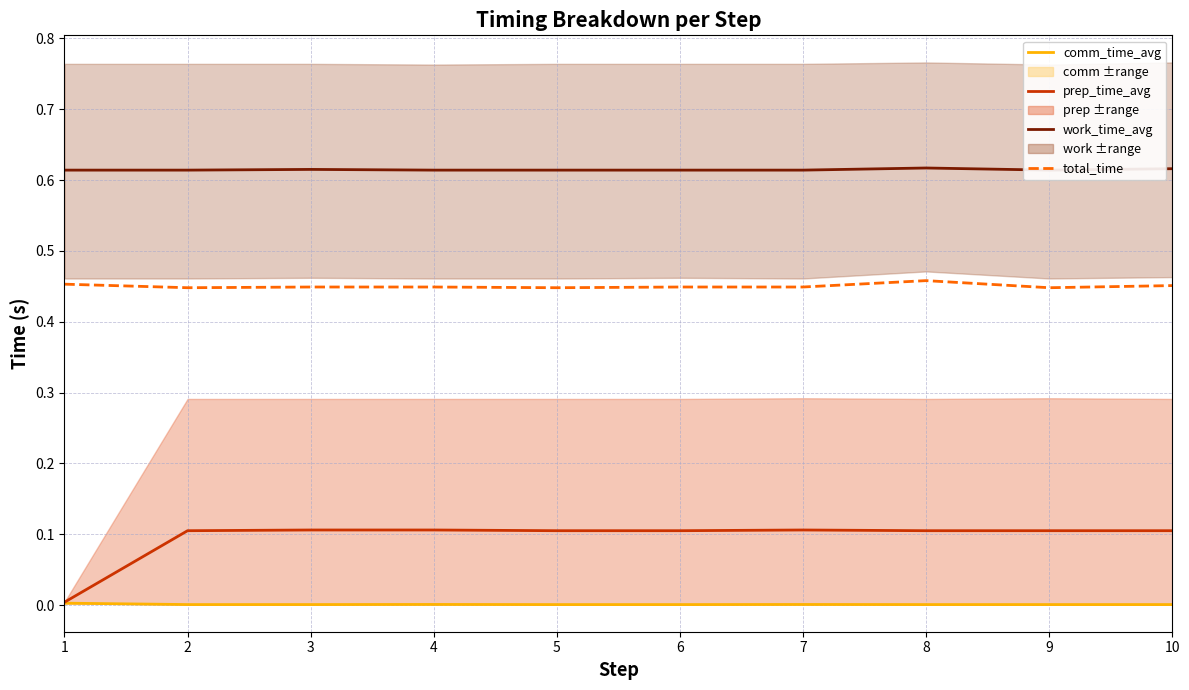

At which category does the chart reach its minimum across all series?

6